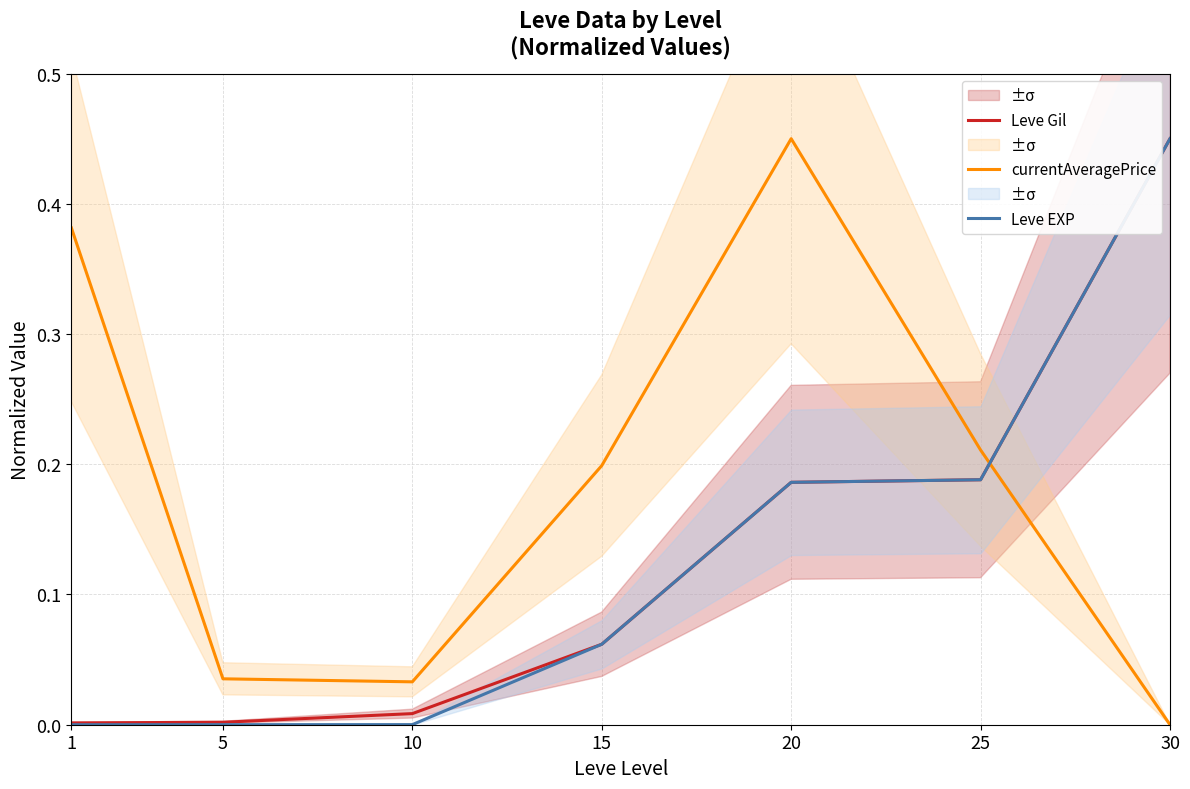

What is the value of the Leve Gil point at the 4th from the left?

0.1